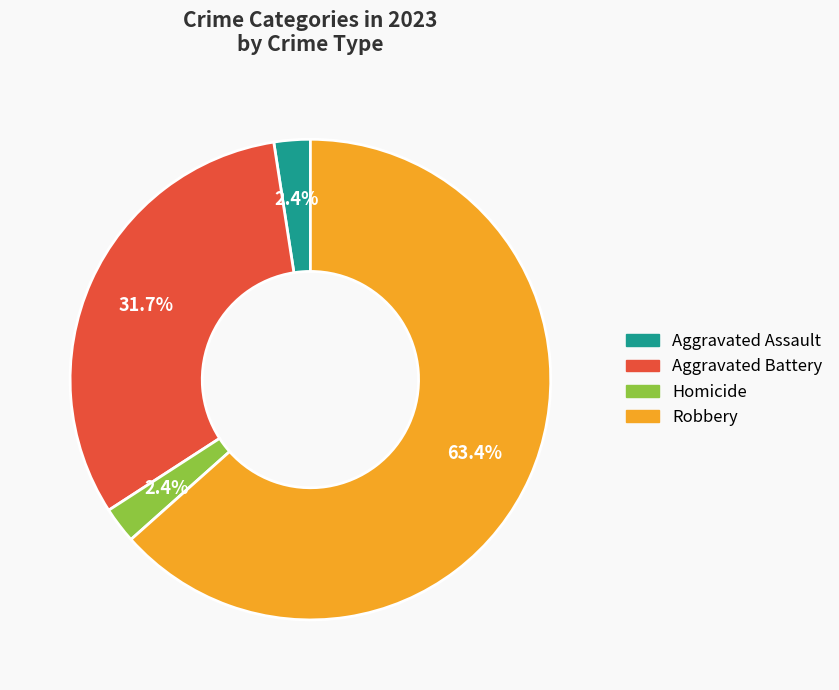

Is there a majority slice in this chart?

Yes